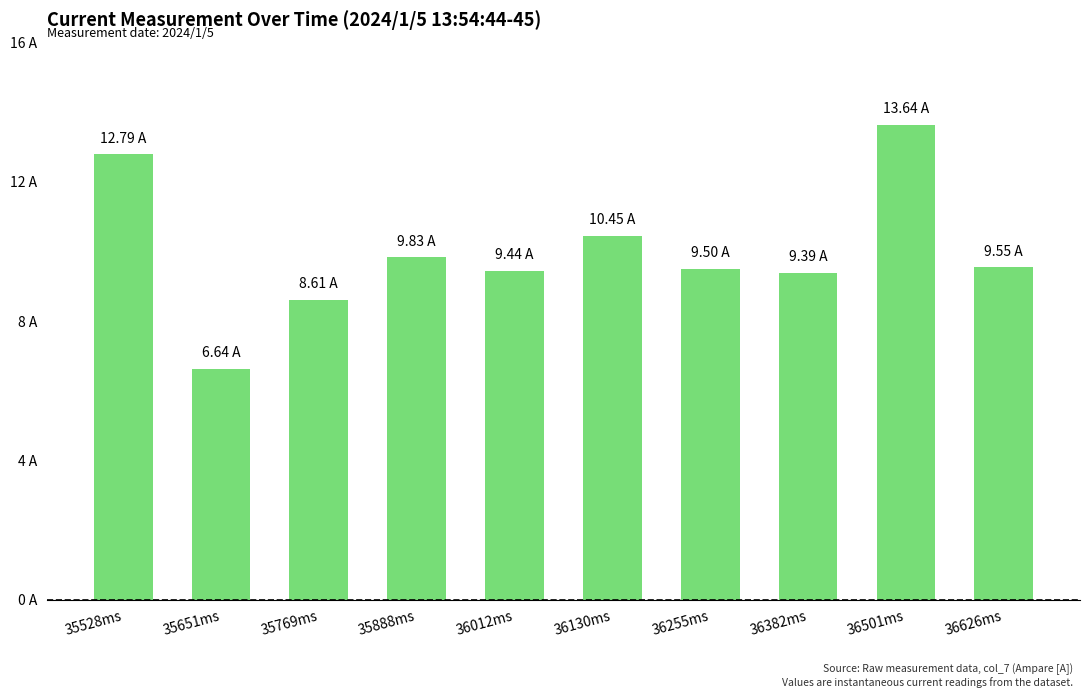

Does the chart contain any negative values?

No